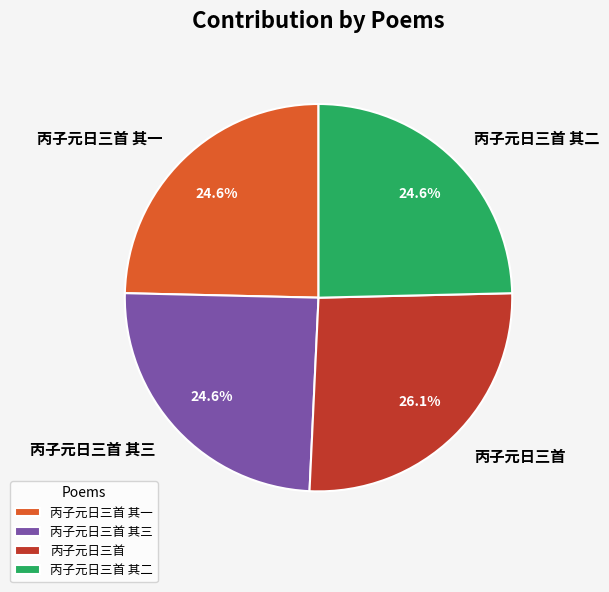

Is there a majority slice in this chart?

No